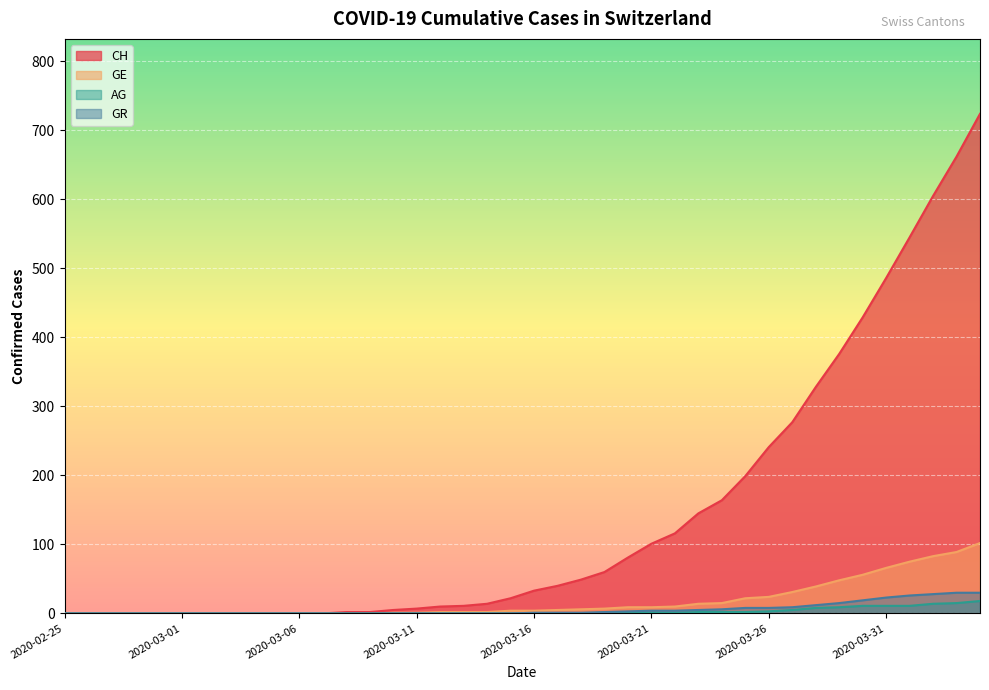

Read the GR value at 2020-04-04, to the nearest 5.

30